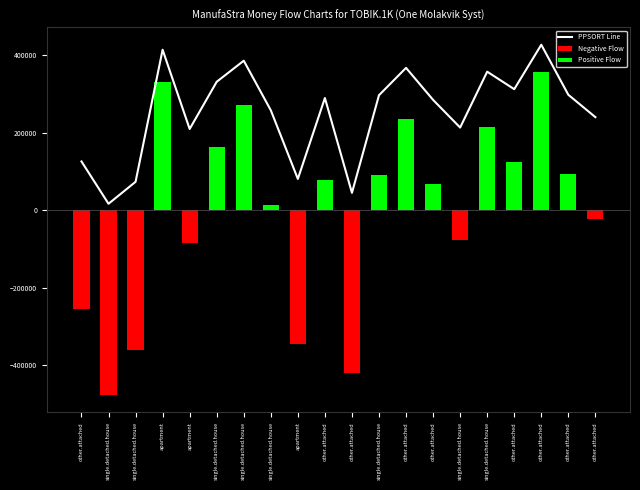

What is the greatest value displayed?

427024.2